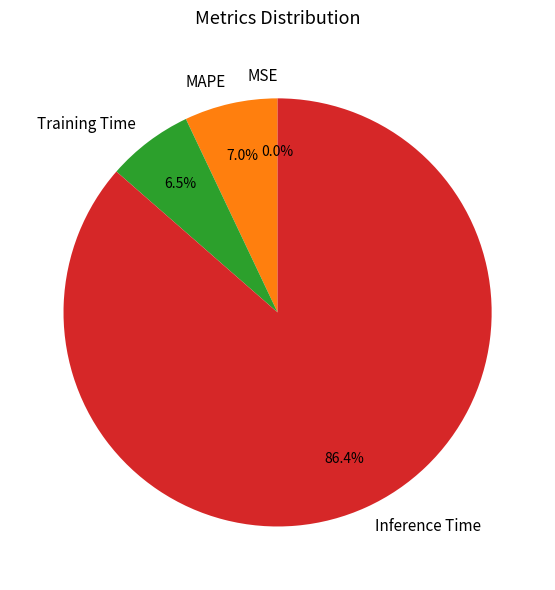

What is the largest slice in the pie chart?

Inference Time